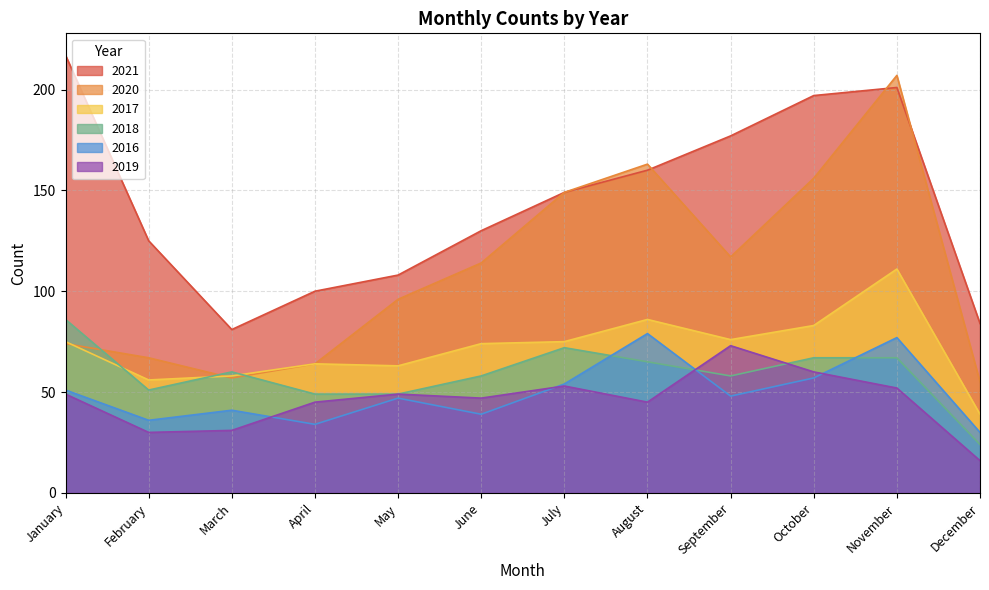

True or false: 2018 has a value of 49 at April.

True